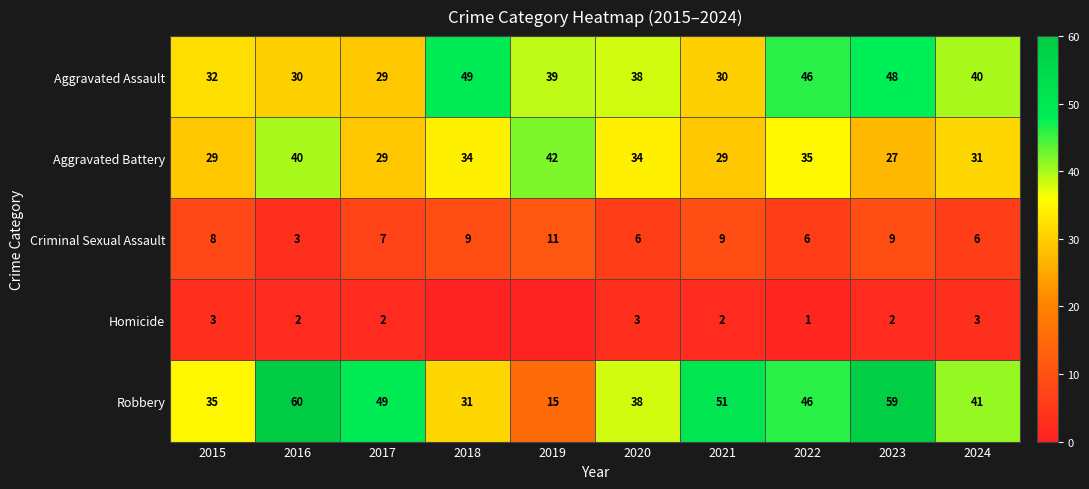

What is the difference between the Criminal Sexual Assault values at 2023 and 2022?

3